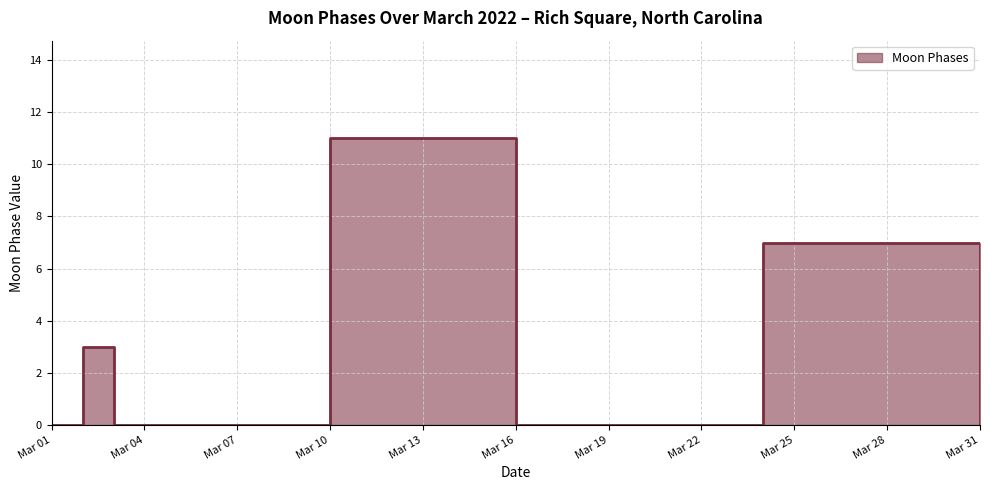

What is the difference between the maximum and minimum values?

11